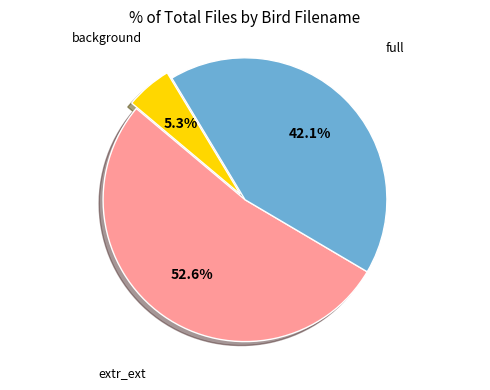

Is there any slice that represents more than half of the pie?

Yes